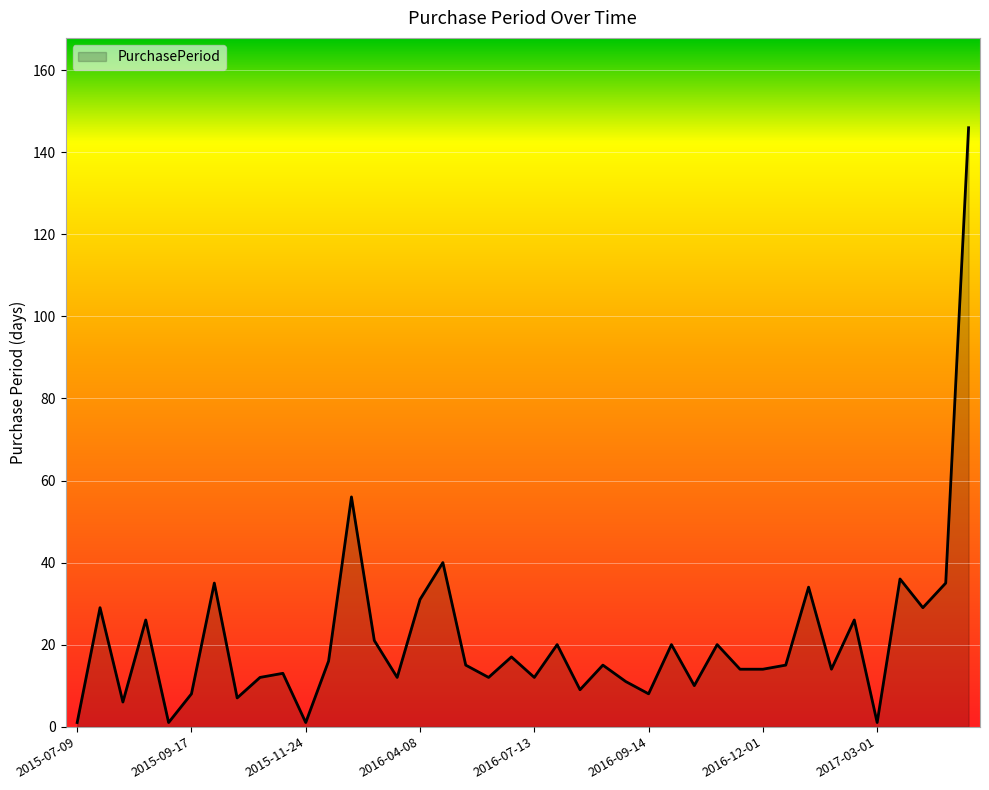

What is the difference between the maximum and minimum values?

145